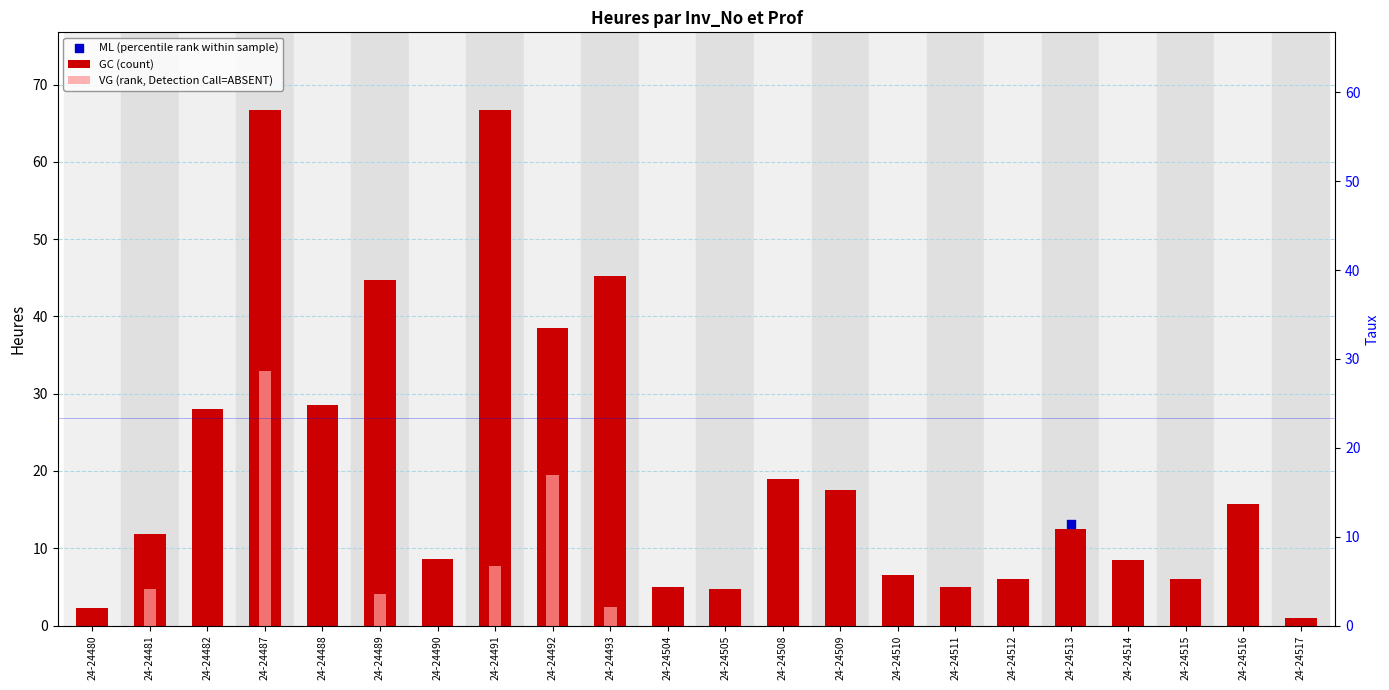

What is the total value across all series at 24-24512?

6.0